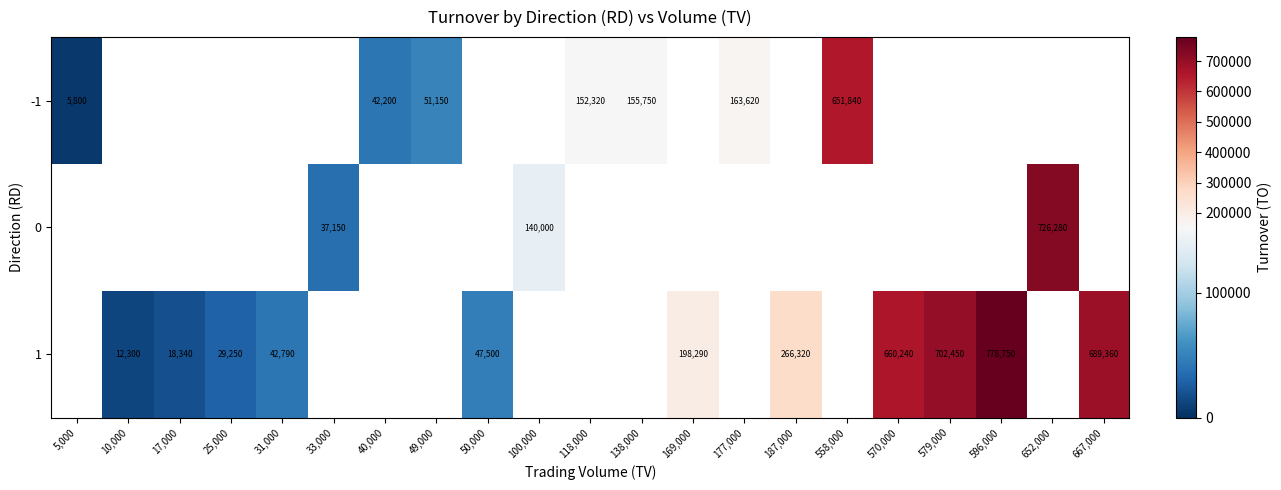

True or false: 1 has a value of 12300 at 10,000.

True